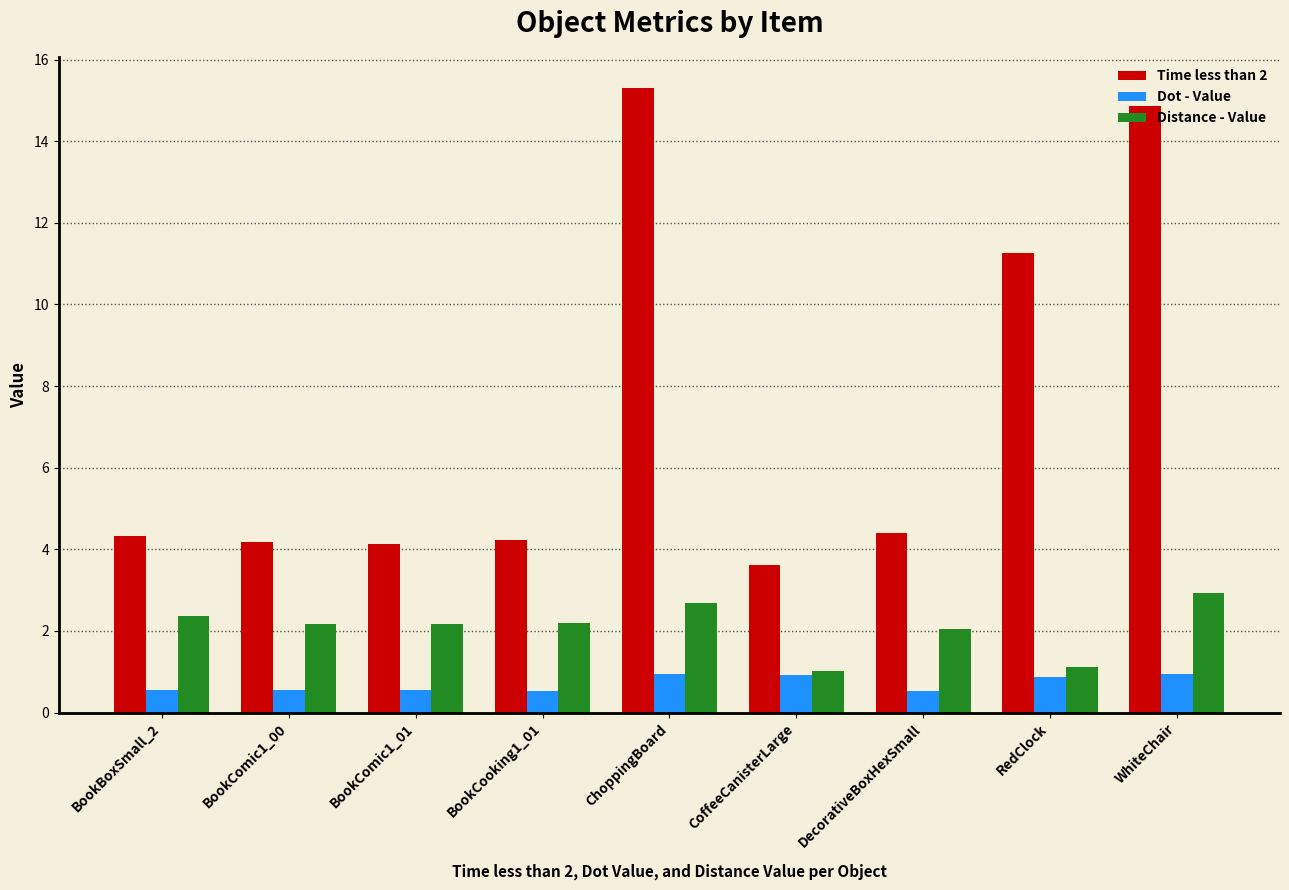

What is the sum of the Distance - Value values at BookComic1_00 and CoffeeCanisterLarge?

3.2